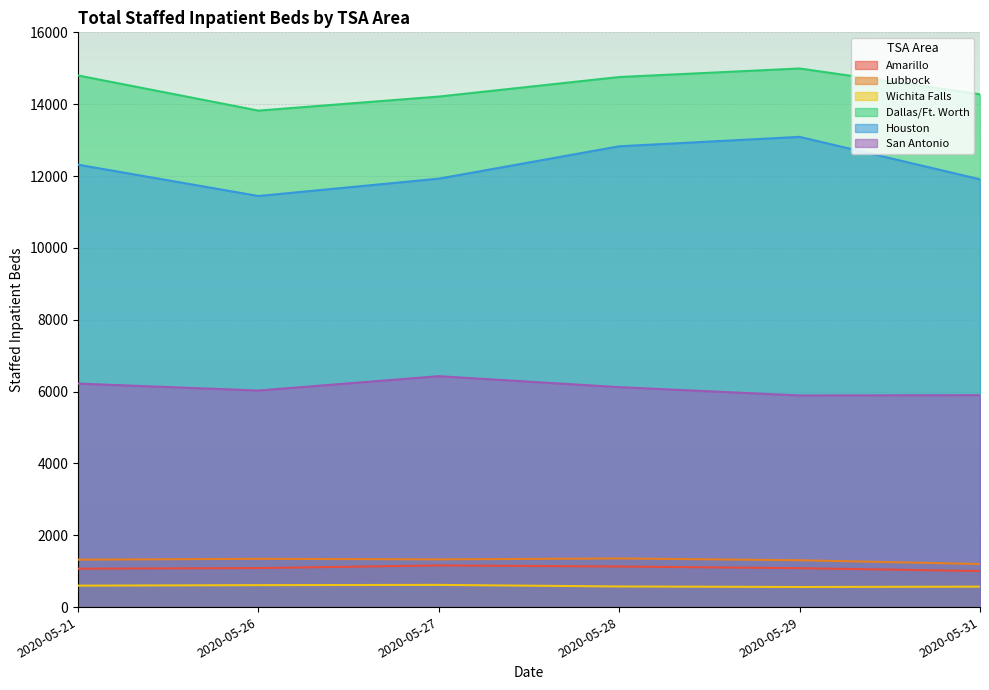

The Houston series shows 19779 at 2020-05-27. True or false?

False